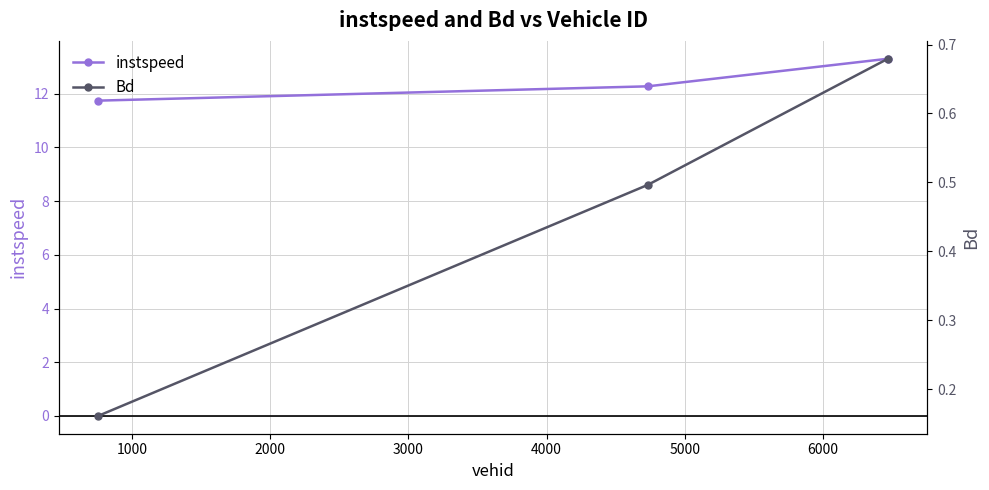

What is the value of the instspeed point at the 2nd from the left?

12.3